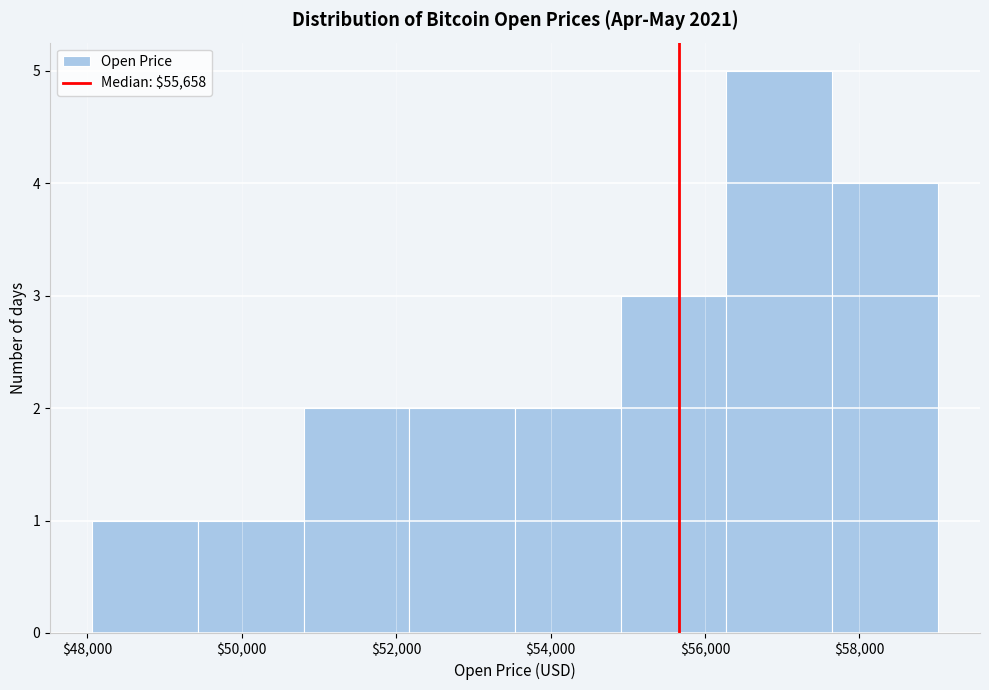

Reading left to right, transcribe this chart: for each bar, give the range it covers on the x-axis and its height. Neither the bar edges nor the heights are printed on the chart, so give them approximately, as read against the axes.

48000 to 49400: 1
49400 to 50800: 1
50800 to 52200: 2
52200 to 53600: 2
53600 to 55000: 2
55000 to 56200: 3
56200 to 57600: 5
57600 to 59000: 4